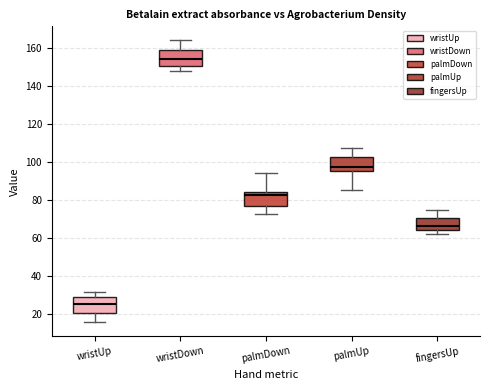

Which box has the highest median line?

wristDown